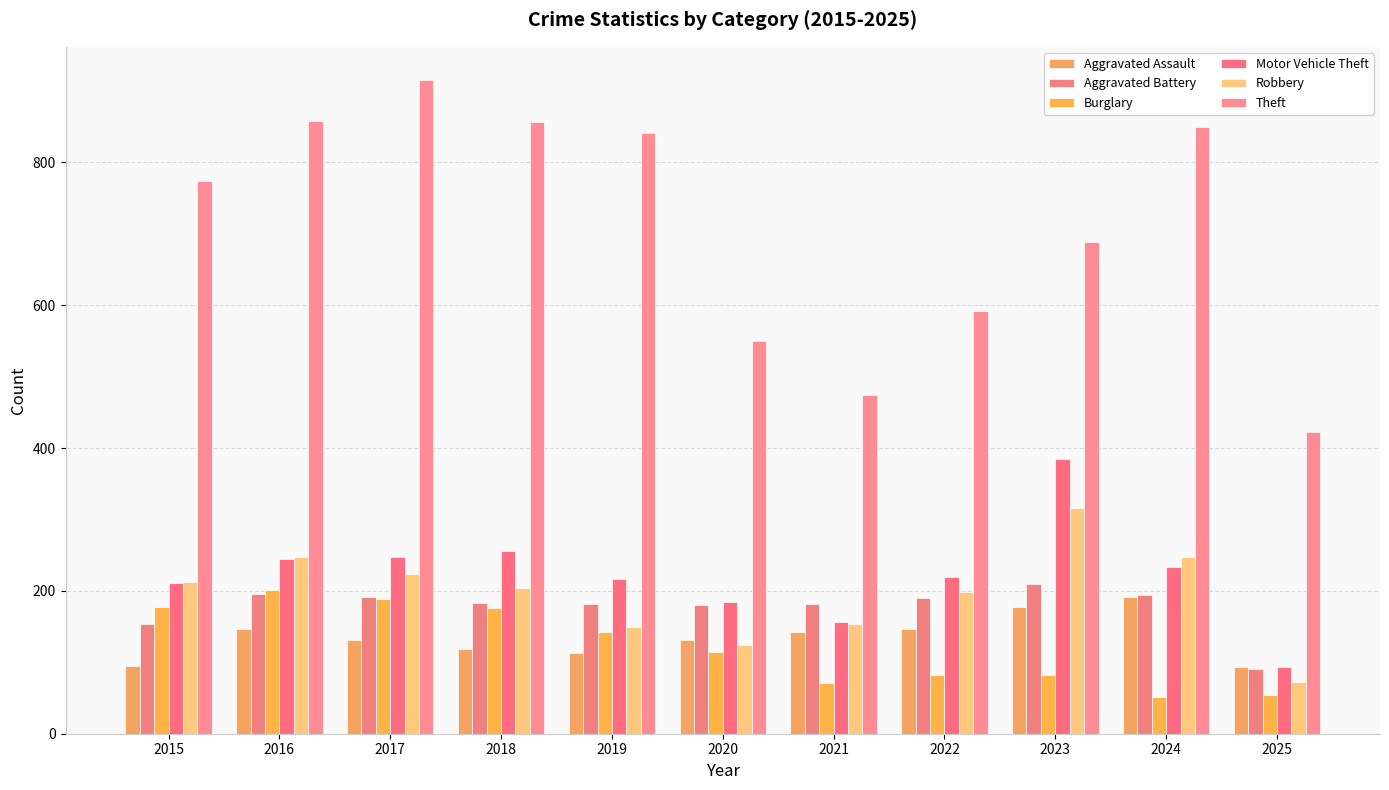

How many values in the Theft series are below 774?

5